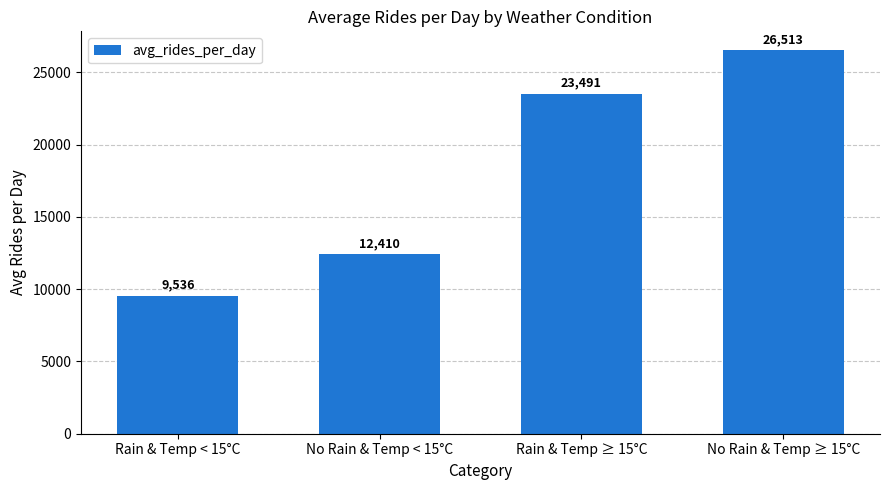

Which has a higher value, Rain & Temp ≥ 15°C or No Rain & Temp < 15°C?

Rain & Temp ≥ 15°C